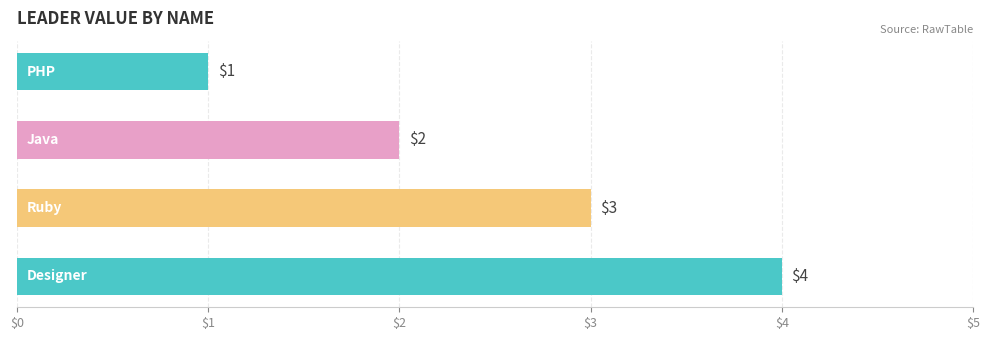

What is the value of the 1st bar from the top?

1